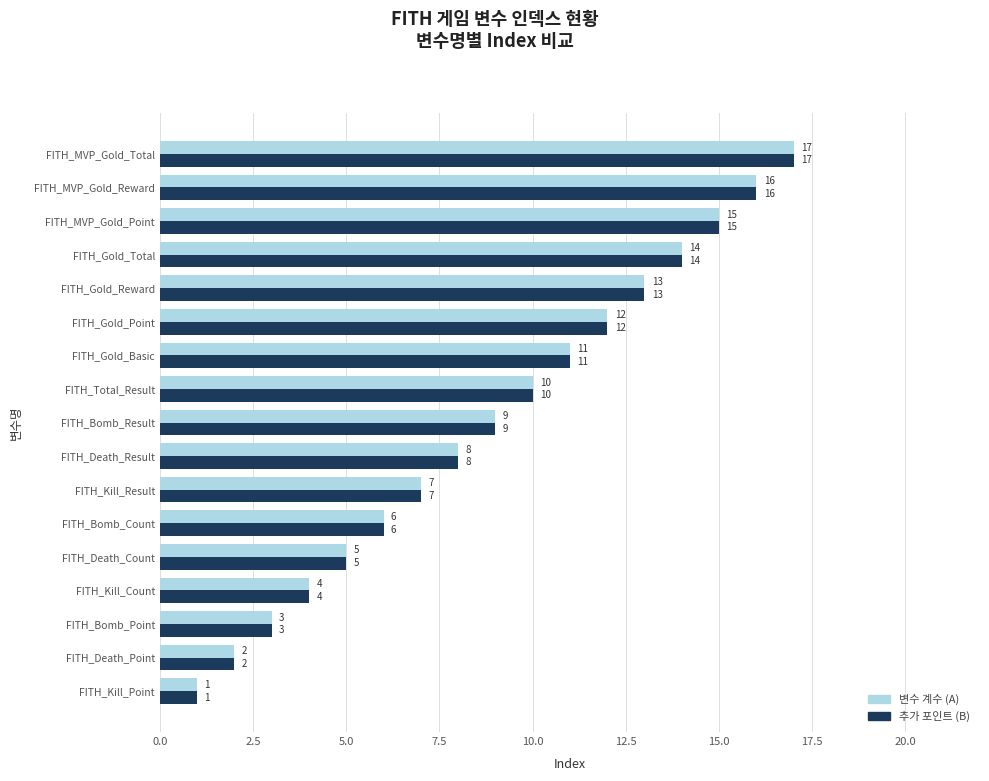

Is it true that 추가 포인트 (B) equals 14 at FITH_Death_Result?

False